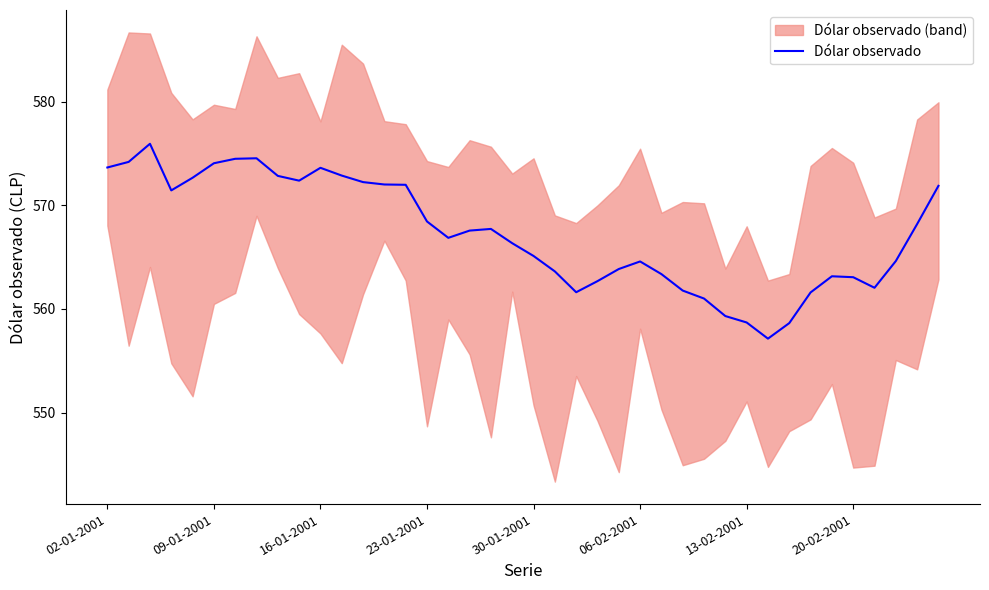

How many data points are less than 567?

20